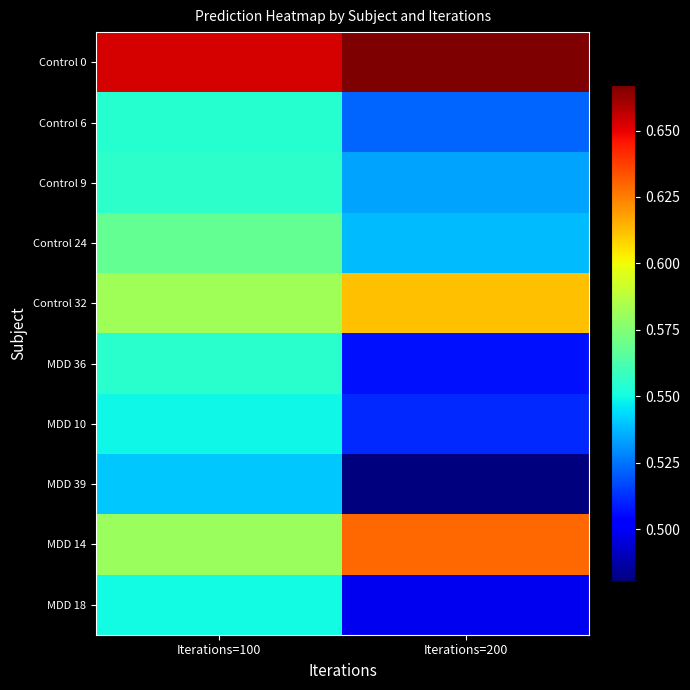

Reading right to left, list all the values displayed in this chart.

Control 0: Iterations=200=0.7	Iterations=100=0.7
Control 6: Iterations=200=0.5	Iterations=100=0.6
Control 9: Iterations=200=0.5	Iterations=100=0.6
Control 24: Iterations=200=0.5	Iterations=100=0.6
Control 32: Iterations=200=0.6	Iterations=100=0.6
MDD 36: Iterations=200=0.5	Iterations=100=0.6
MDD 10: Iterations=200=0.5	Iterations=100=0.5
MDD 39: Iterations=200=0.5	Iterations=100=0.5
MDD 14: Iterations=200=0.6	Iterations=100=0.6
MDD 18: Iterations=200=0.5	Iterations=100=0.6